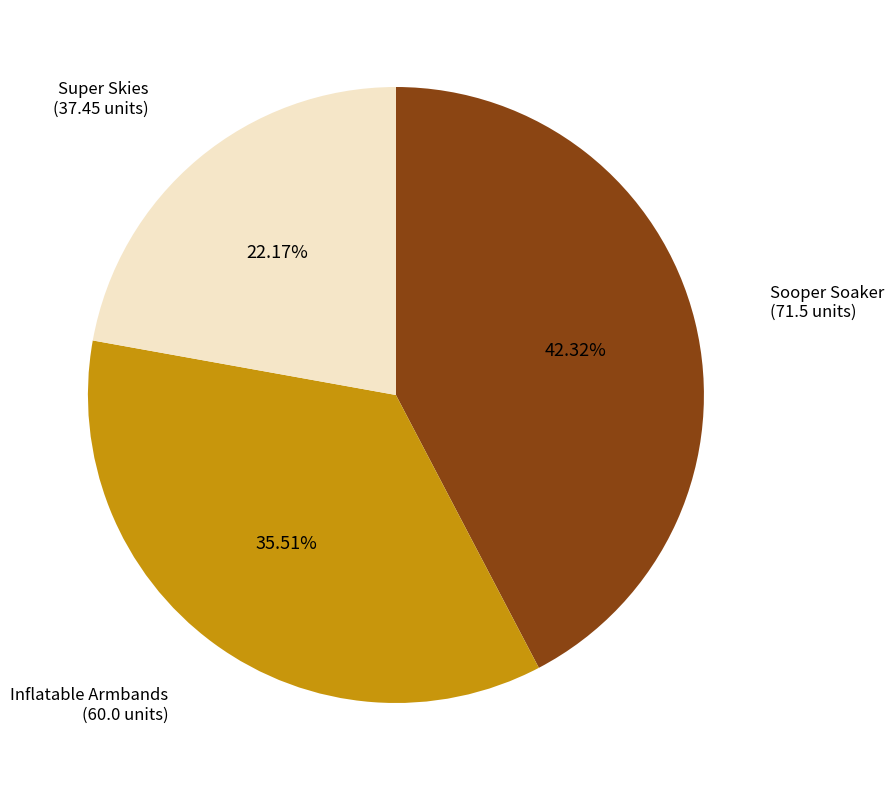

Is there a majority slice in this chart?

No